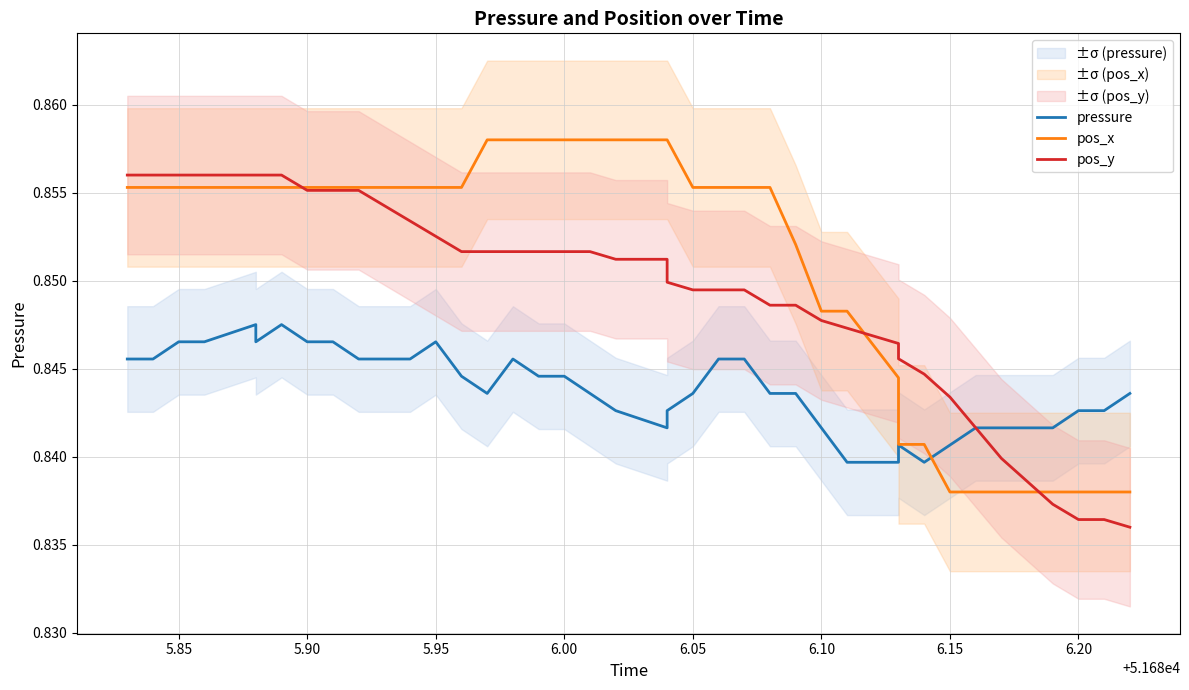

List the series in order of their overall mean, lowest first.

pressure, pos_y, pos_x